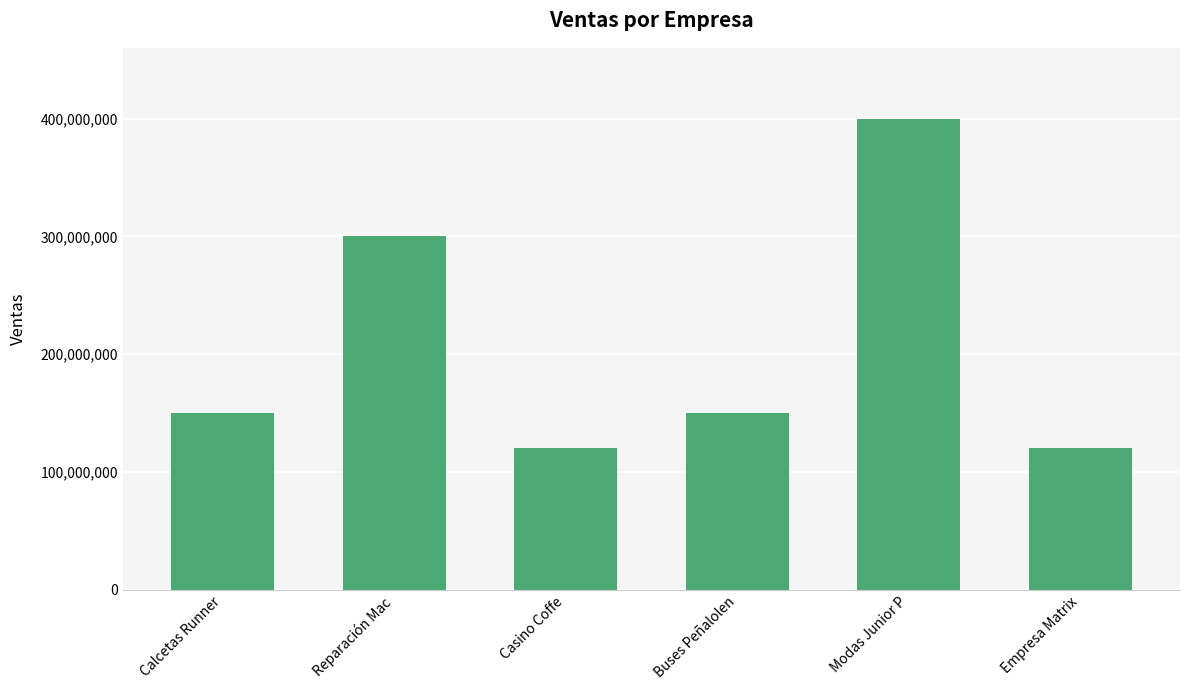

Which has a higher value, Modas Junior P or Calcetas Runner?

Modas Junior P